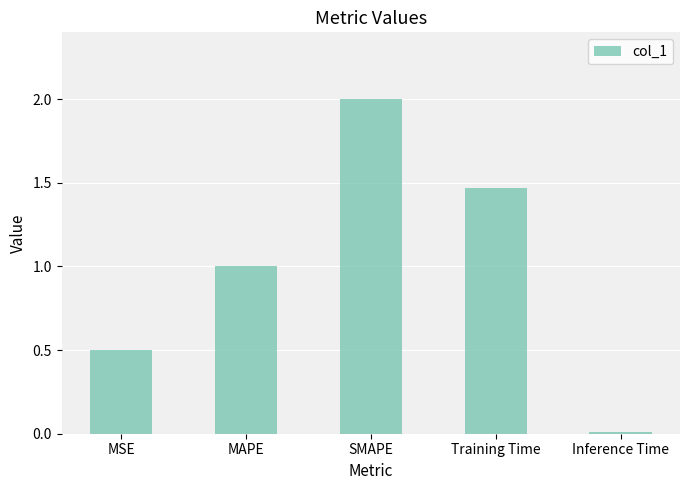

Is it true that the value at MAPE is 1.0?

True